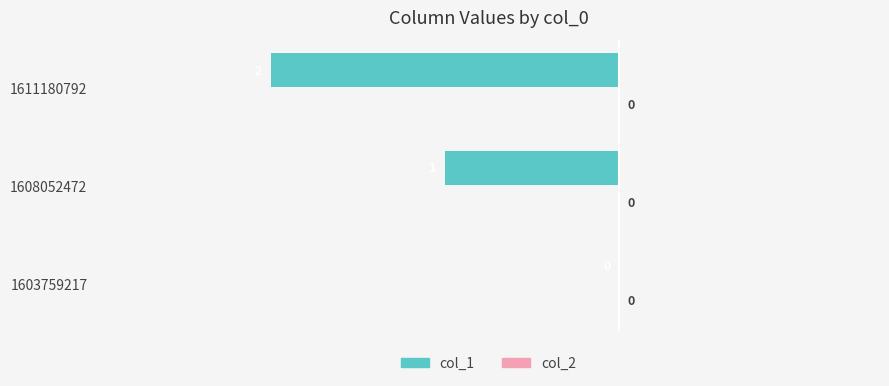

Where is the data nearest to the value -1?

1608052472